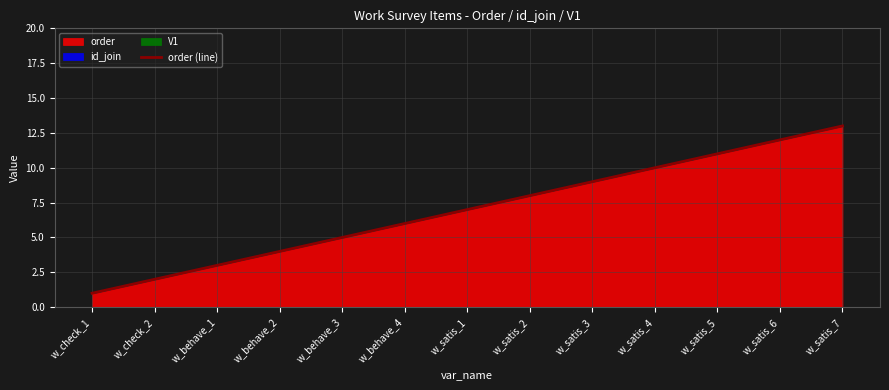

What is the difference between the maximum and minimum values?

12